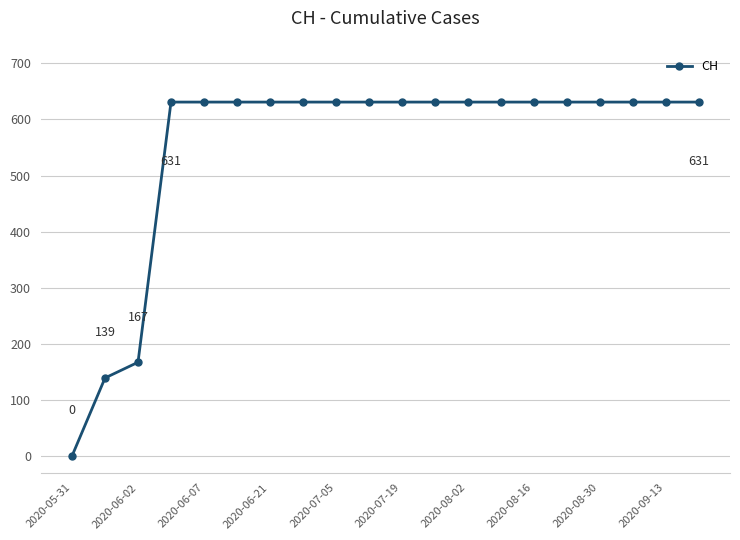

What is the greatest value displayed?

631